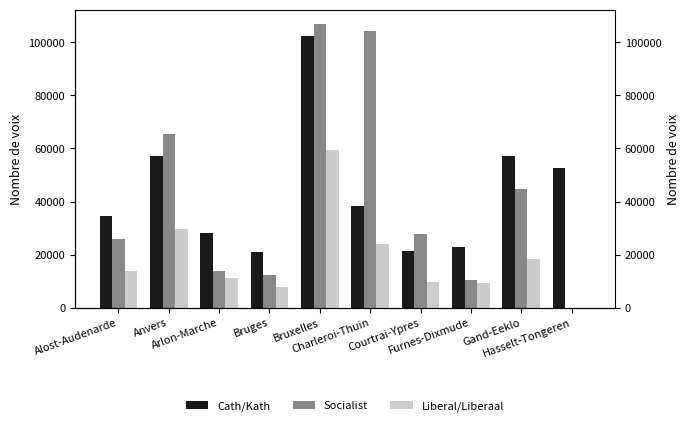

Where is Socialist nearest to the value 53505?

Gand-Eeklo